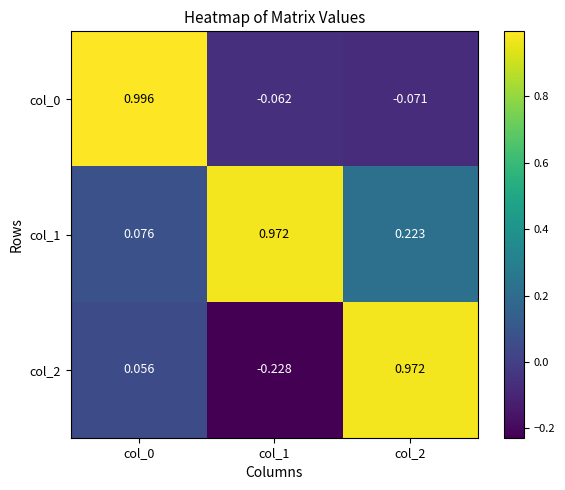

At which category is the sum across all series the highest?

col_0